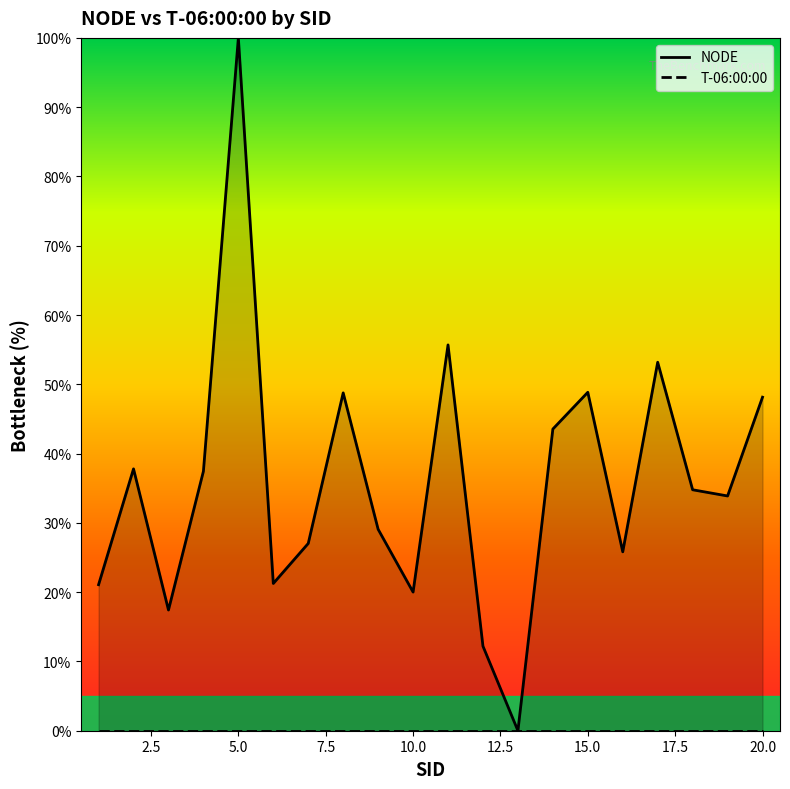

What is the change in value from 4 to 6?

-16.2